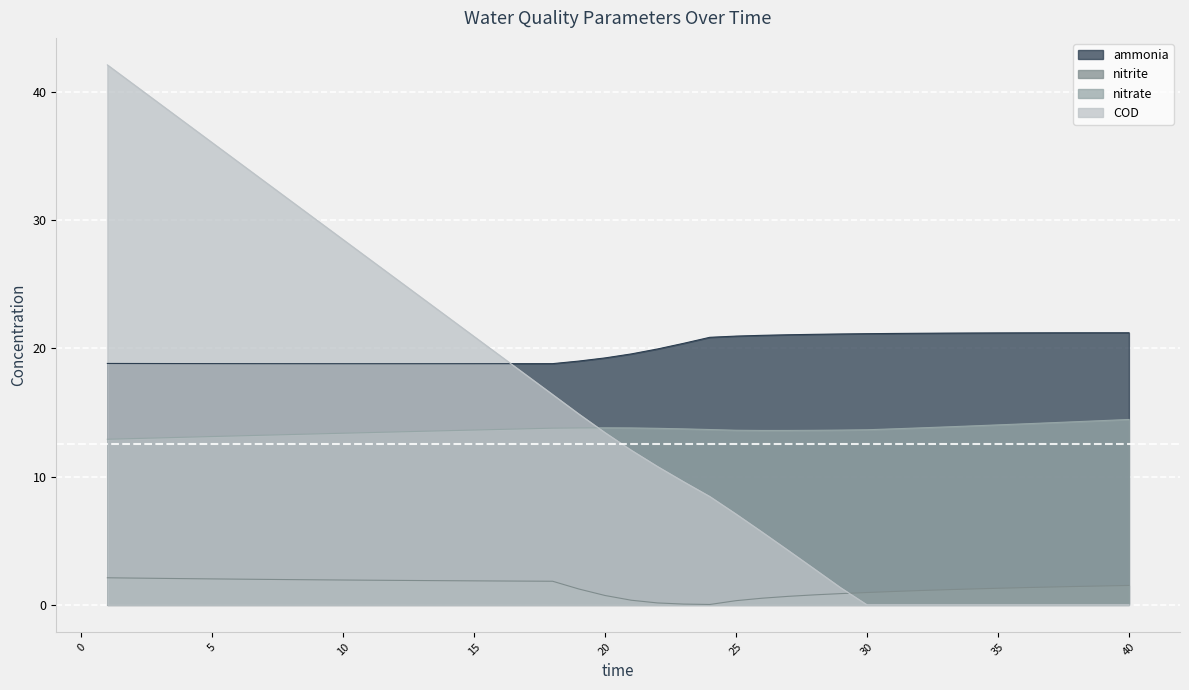

Reading left to right, transcribe all the data shown in this chart.

ammonia: 18.8	18.8	18.8	18.8	18.8	18.8	18.8	18.8	18.8	18.8	18.8	18.8	18.8	18.8	18.8	18.8	18.8	18.8	19.0	19.3	19.6	20.0	20.4	20.9	21.0	21.0	21.1	21.1	21.1	21.1	21.2	21.2	21.2	21.2	21.2	21.2	21.2	21.2	21.2	21.2
nitrite: 2.1	2.1	2.1	2.0	2.0	2.0	2.0	2.0	2.0	1.9	1.9	1.9	1.9	1.9	1.9	1.9	1.9	1.8	1.2	0.7	0.4	0.2	0.1	0.0	0.3	0.5	0.7	0.8	0.9	1.0	1.0	1.1	1.2	1.2	1.3	1.3	1.4	1.4	1.5	1.5
nitrate: 12.9	13.0	13.0	13.1	13.1	13.2	13.2	13.3	13.3	13.4	13.4	13.5	13.5	13.6	13.6	13.7	13.7	13.8	13.8	13.8	13.8	13.8	13.7	13.7	13.6	13.6	13.6	13.6	13.6	13.7	13.7	13.8	13.9	14.0	14.0	14.1	14.2	14.3	14.4	14.5
COD: 42.1	40.6	39.1	37.6	36.0	34.5	33.0	31.5	30.0	28.5	27.0	25.5	23.9	22.4	20.9	19.4	17.9	16.4	14.9	13.4	12.1	10.8	9.6	8.4	7.1	5.7	4.2	2.8	1.3	0.0	0.0	0.0	0.0	0.0	0.0	0.0	0.0	0.0	0.0	0.0